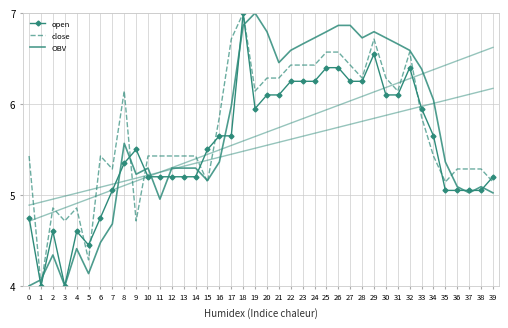

Where is the first local maximum for close?

2